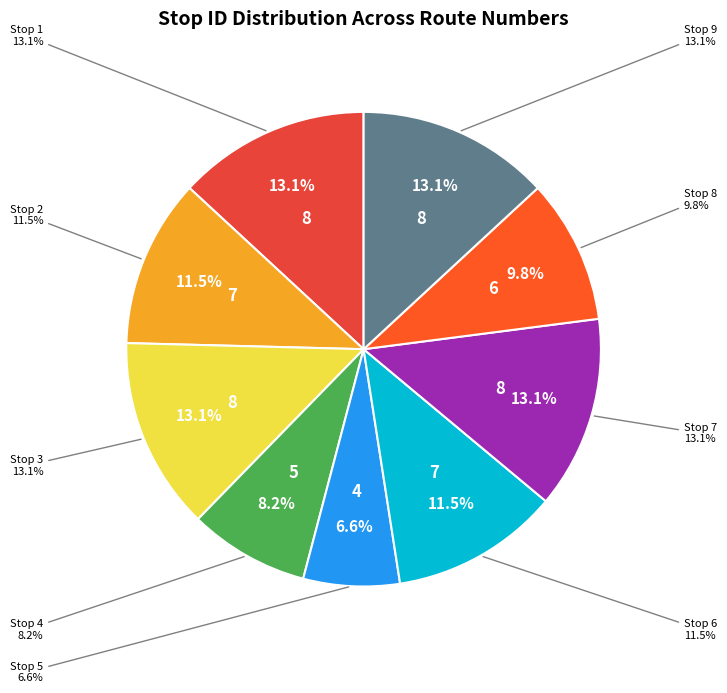

Is Stop 7 the majority of the pie?

No